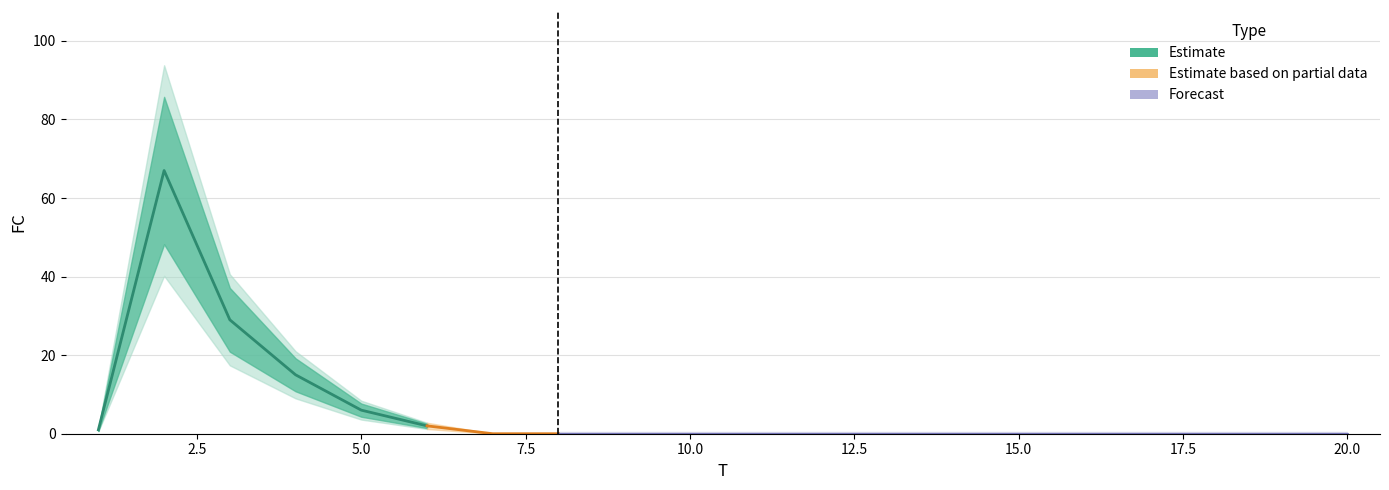

The chart shows a value of 24 at 19. True or false?

False